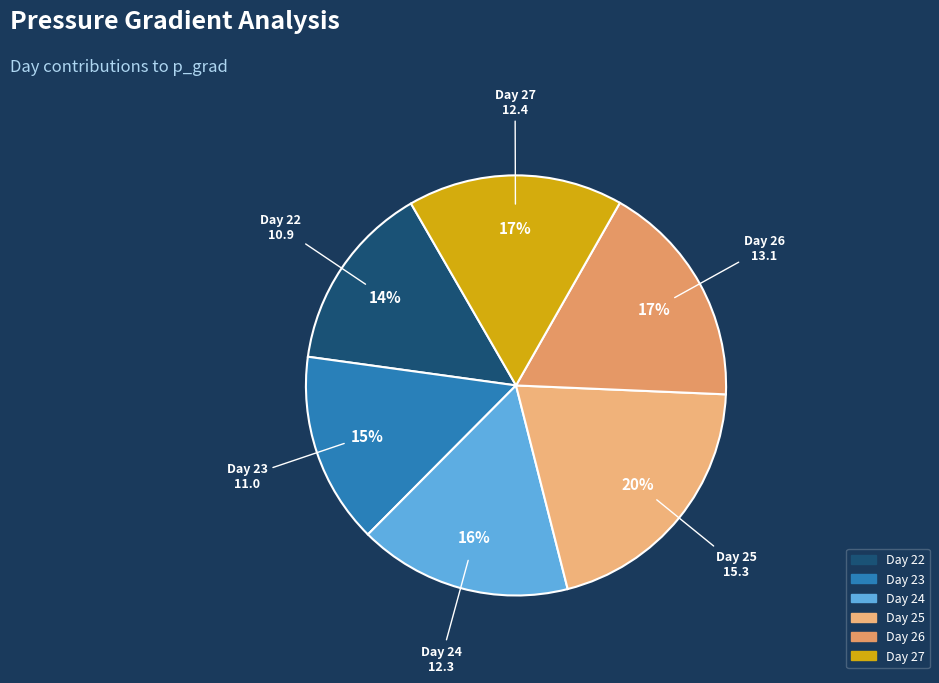

What is the largest slice in the pie chart?

Day 25